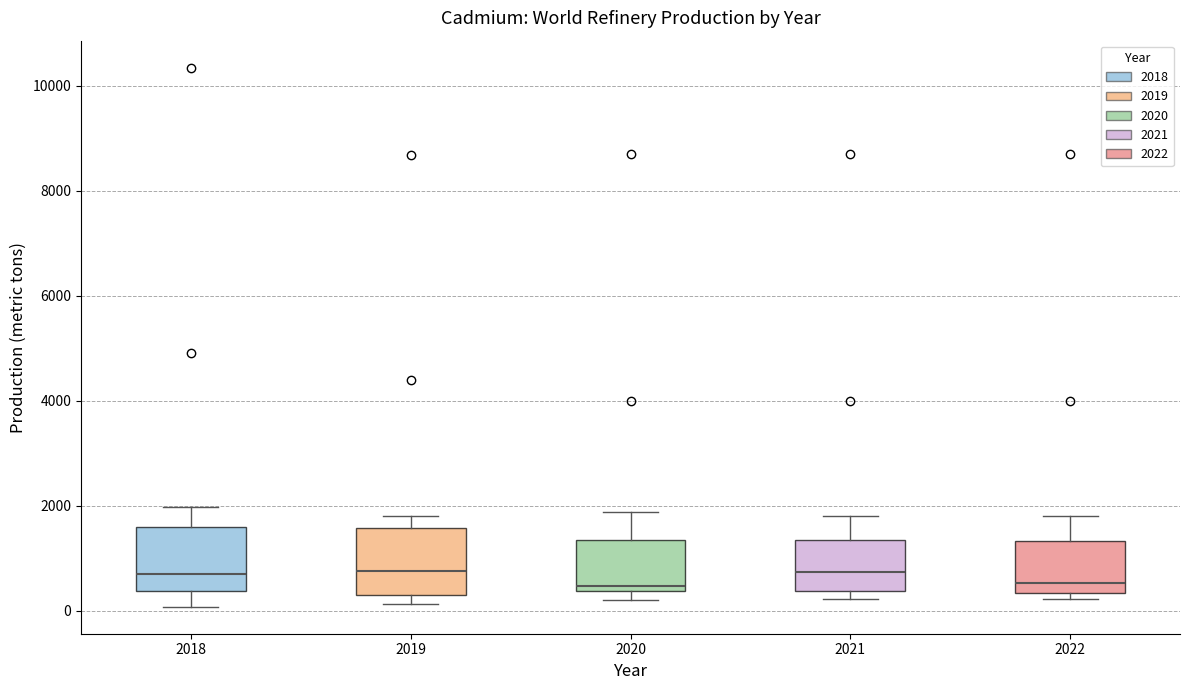

Reading left to right, read every box against the y-axis: the position of its median line, the range the box covers, and the ends of its whiskers. The values are not printed on the chart, so give them approximately, as read against the axis.

2018: median 800, box 400 to 1600, whiskers 0 to 2000
2019: median 800, box 200 to 1600, whiskers 200 (just below the box's lower edge) to 1800
2020: median 400 (just above the box's lower edge), box 400 to 1400, whiskers 200 to 1800
2021: median 800, box 400 to 1400, whiskers 200 to 1800
2022: median 600, box 400 to 1400, whiskers 200 to 1800